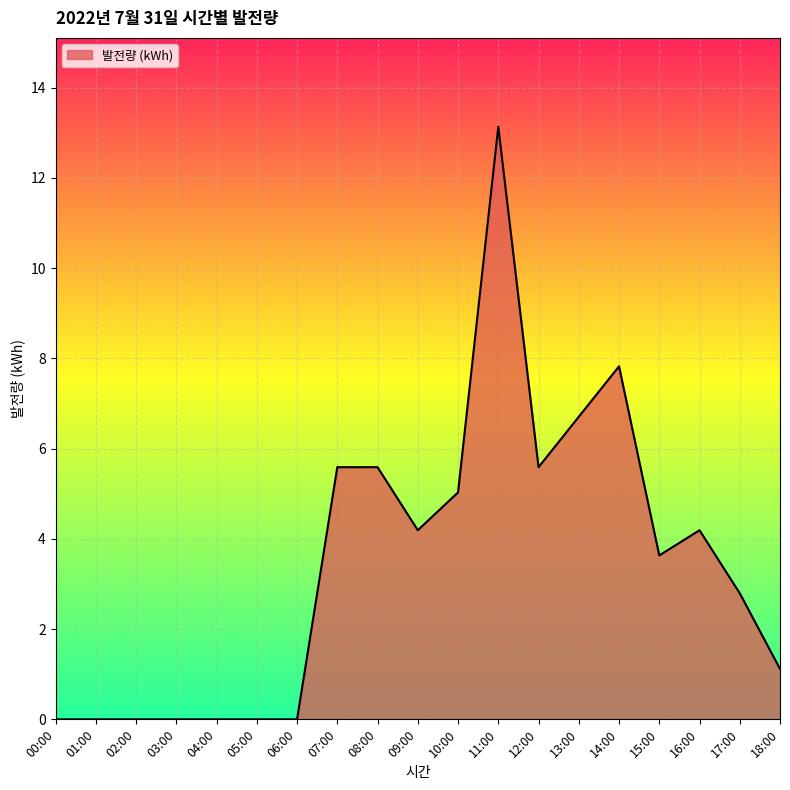

True or false: the data shows 1.7 at 18:00.

False